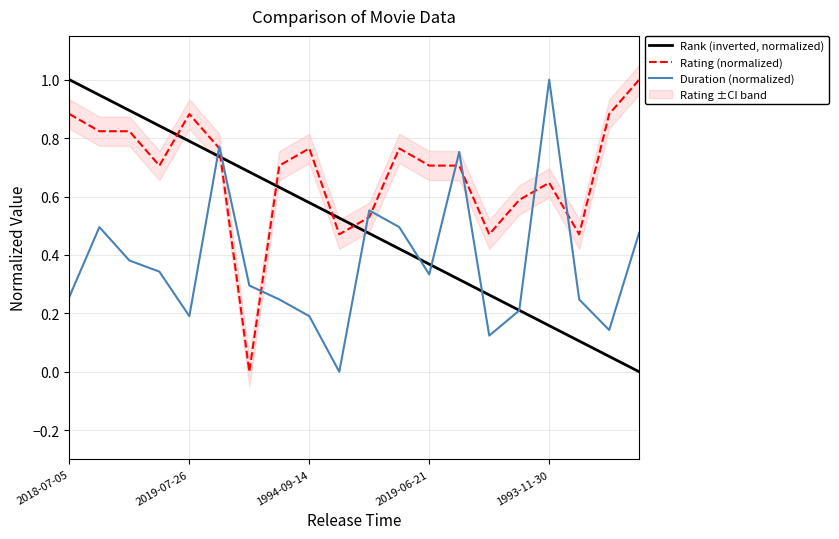

What is the difference between the Rank (inverted, normalized) values at 5 and 13?

0.4